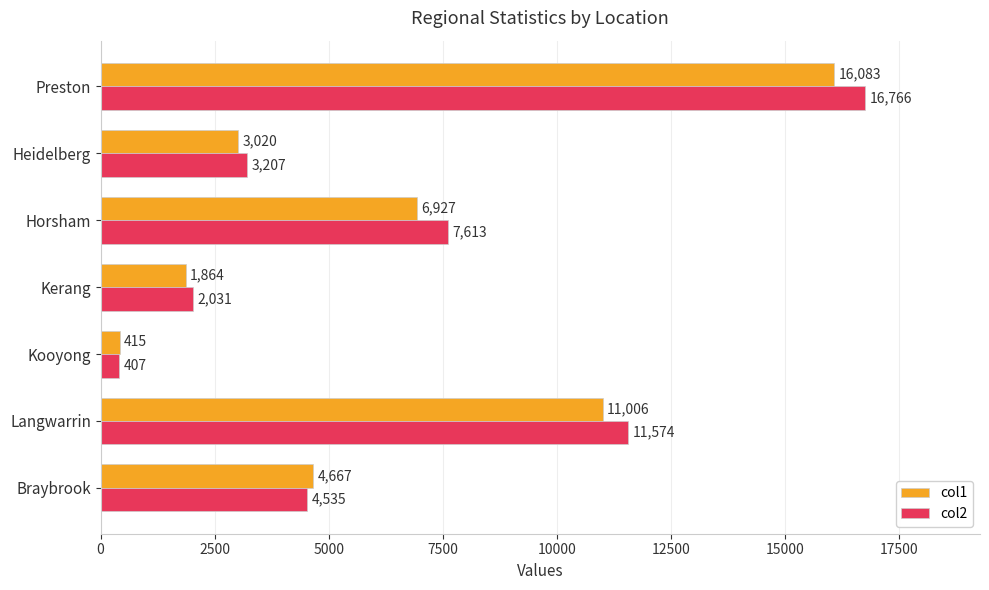

Which category has the highest value in the col2 series?

Preston